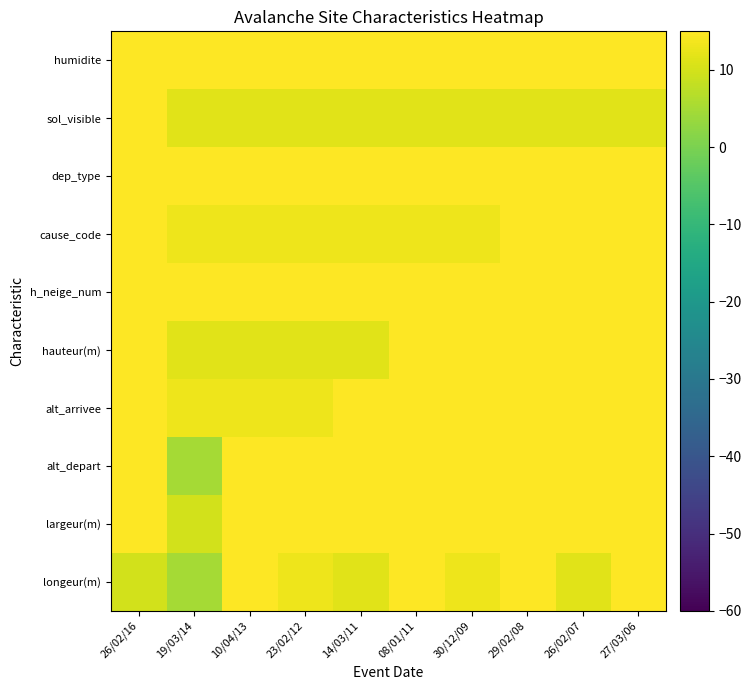

At which label is dep_type closest to 20?

26/02/16